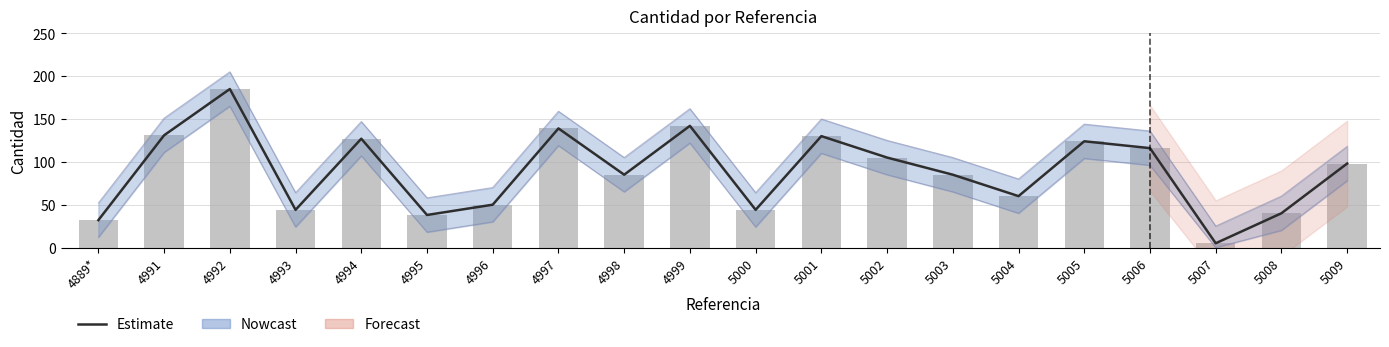

What is the difference between the second highest and minimum values in the Estimate series?

137